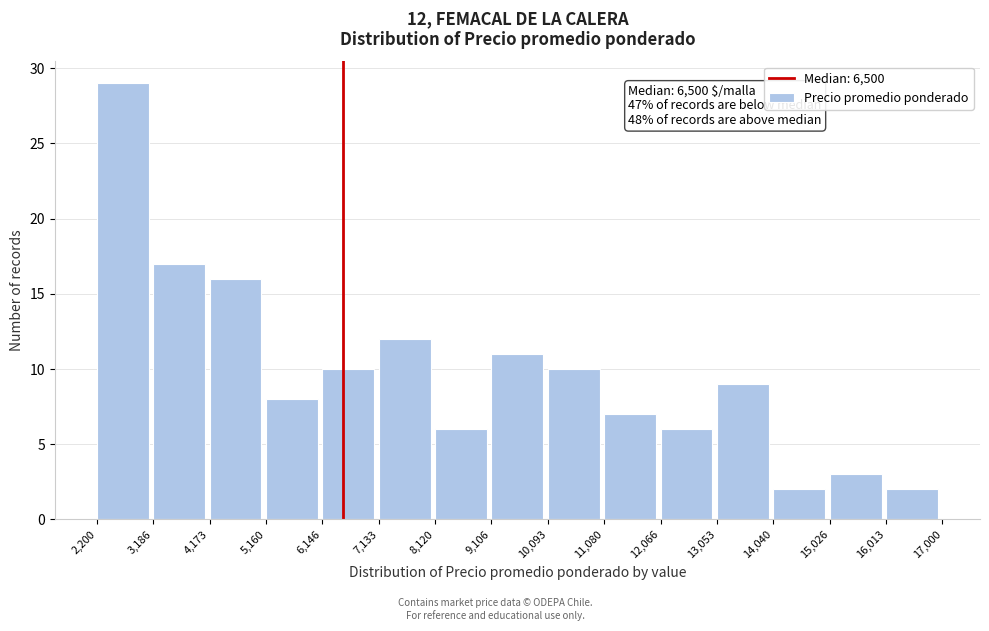

Over which range of the x-axis is the bar tallest?

2,200 to 3,186